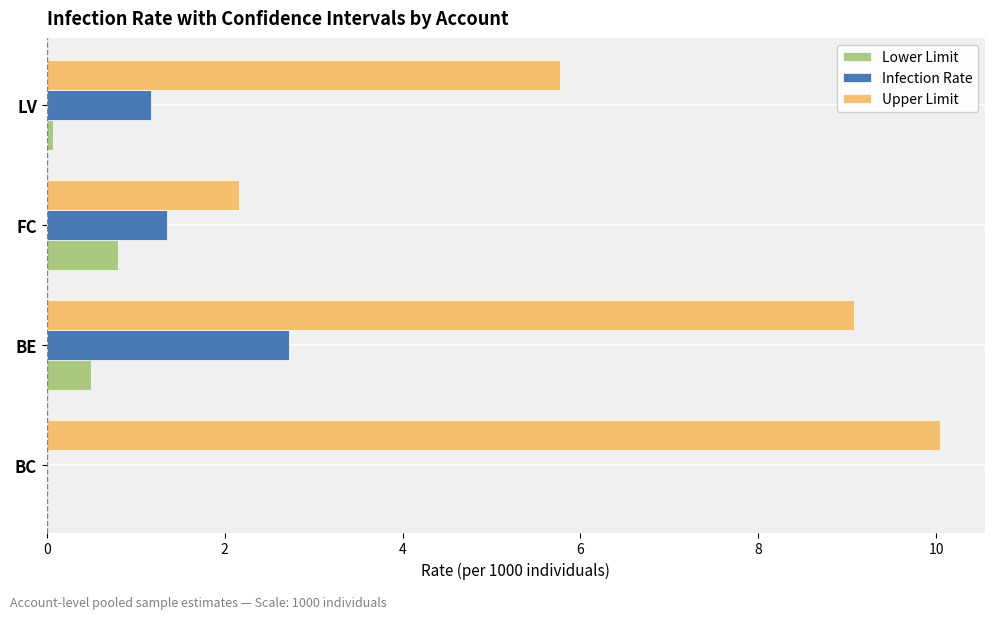

What is the approximate value of Infection Rate at FC?

1.4